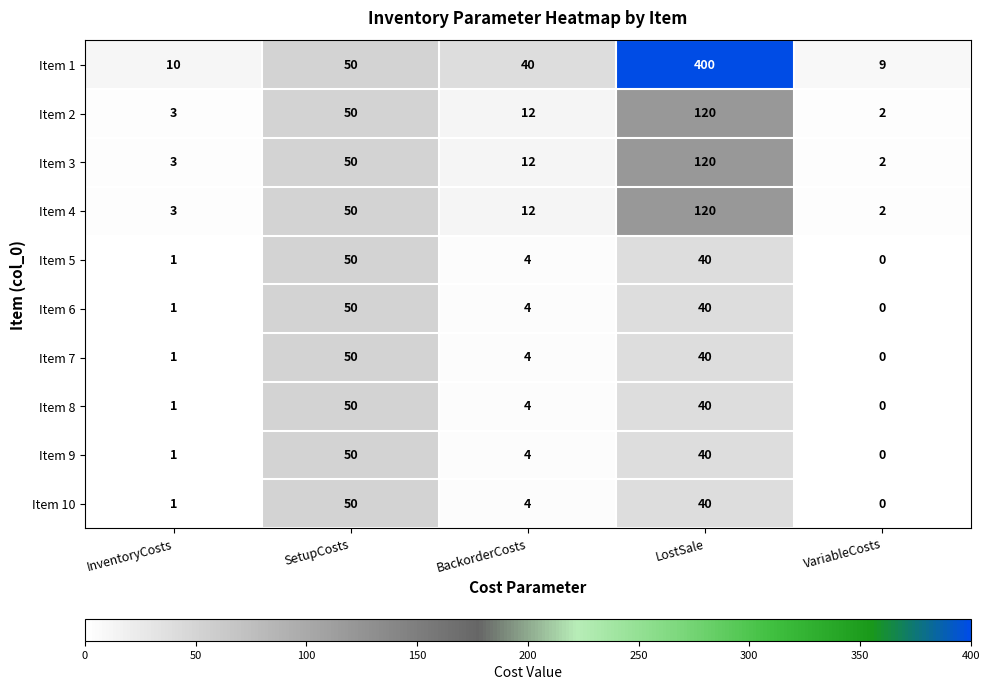

At which category does the chart reach its peak across all series?

LostSale